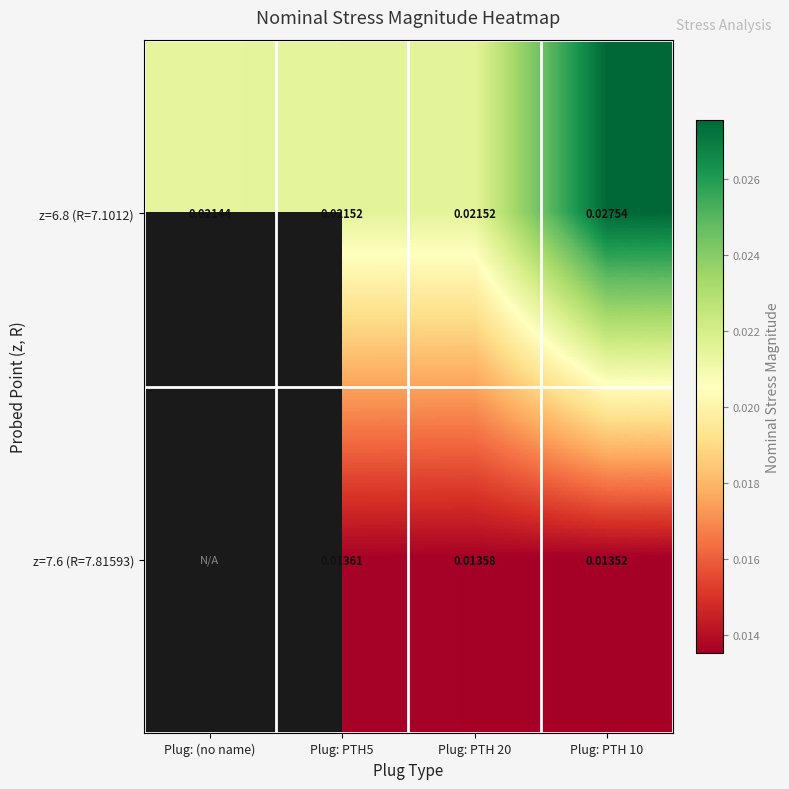

Where is z=6.8 (R=7.1012) nearest to the value 0?

Plug: (no name)